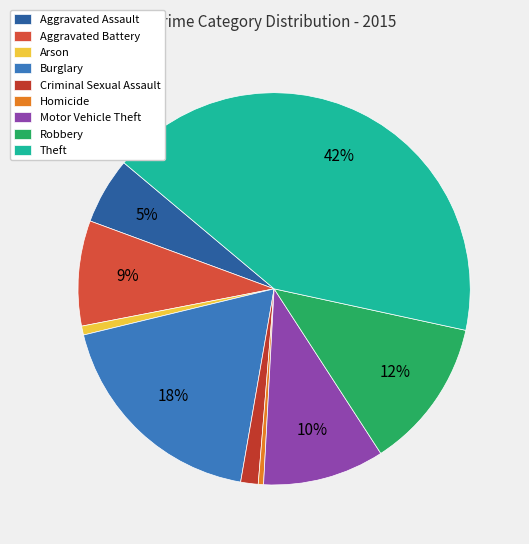

To the nearest percent, what portion does Theft represent?

42%